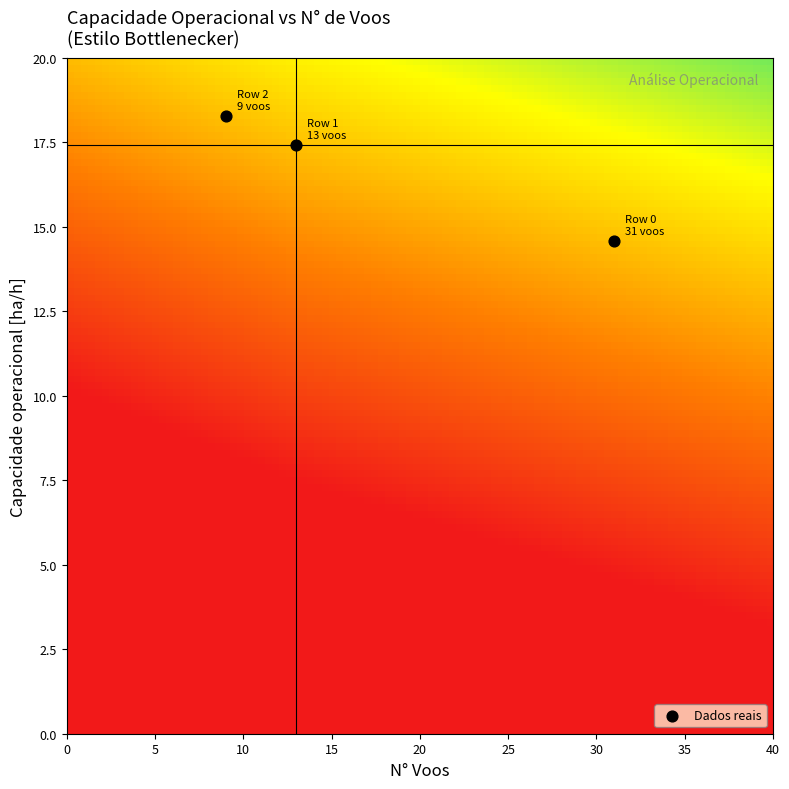

What is the average X value?

17.7